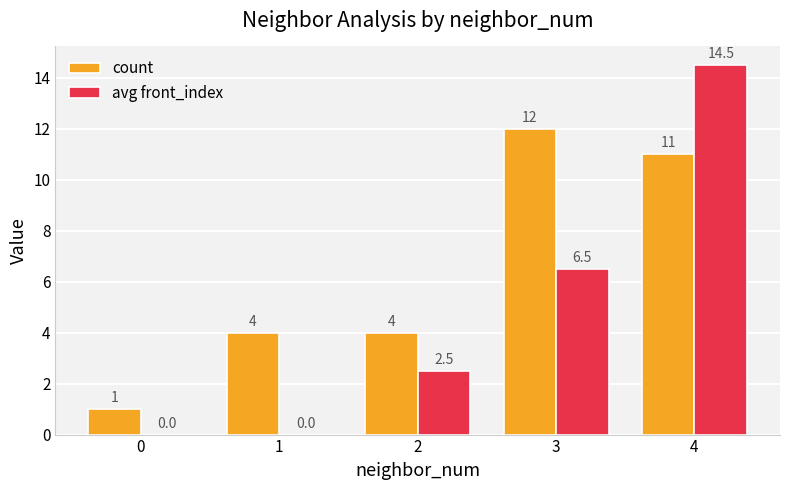

Which series changed the most between 1 and 2?

avg front_index